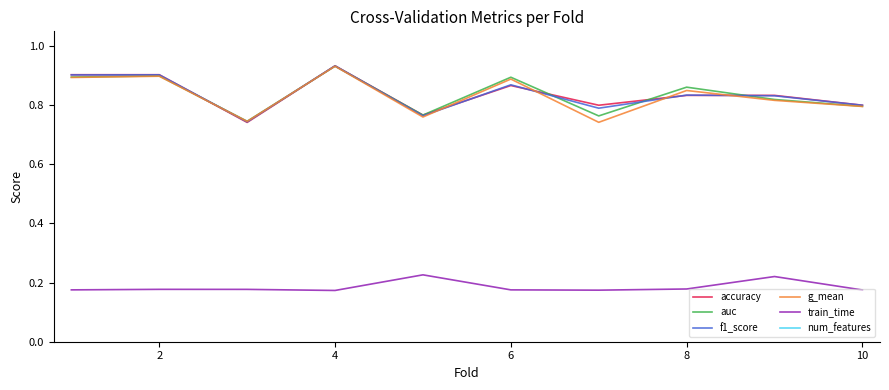

True or false: accuracy has a value of 0.4 at 2.

False